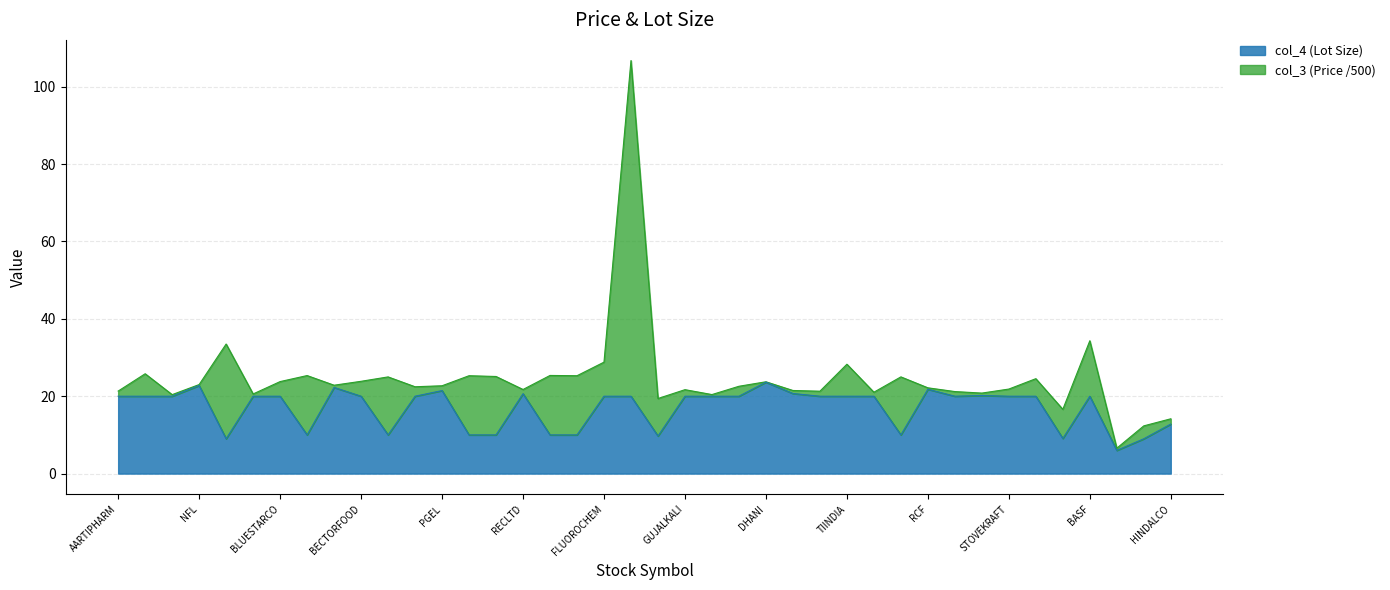

True or false: the data shows 13.7 at TITAN.

False